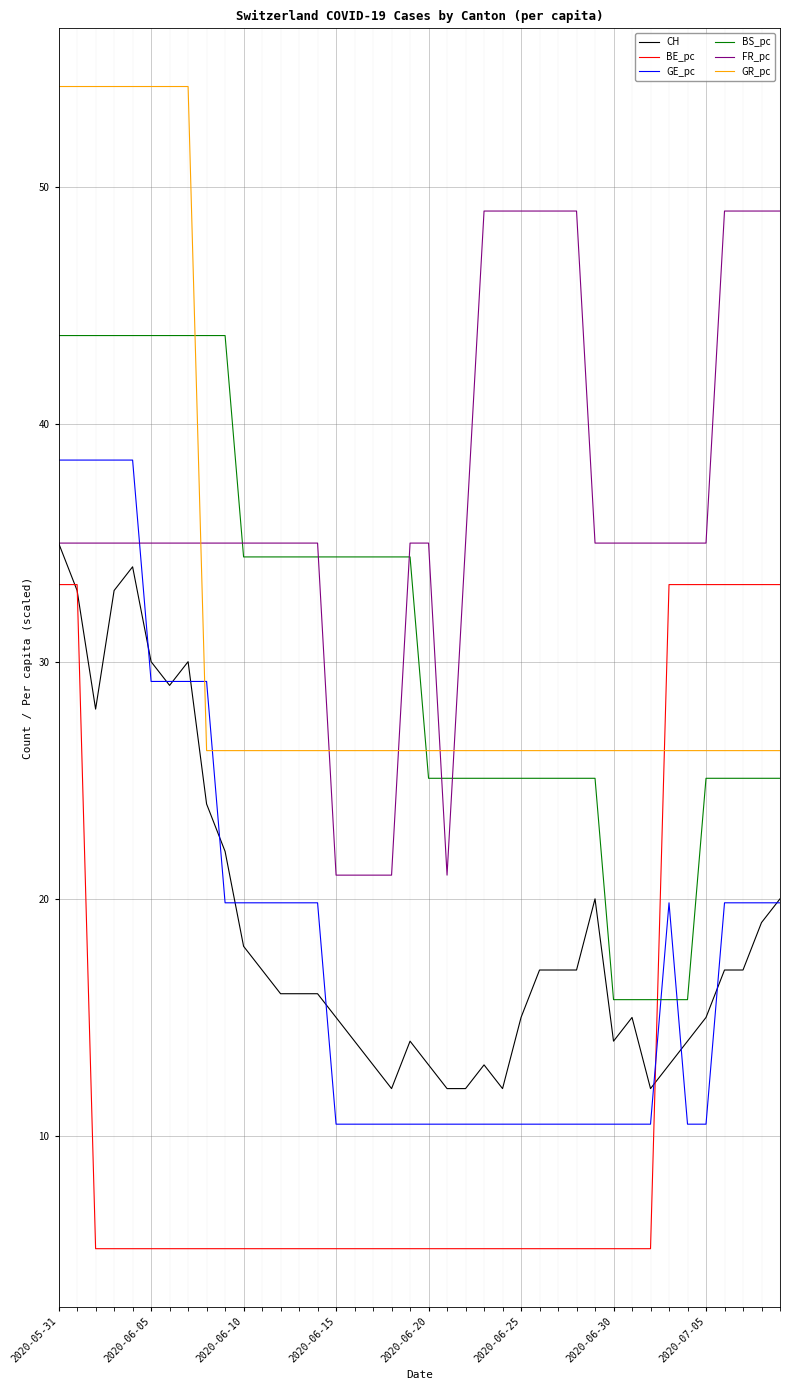

What is the maximum value for FR_pc?

49.0